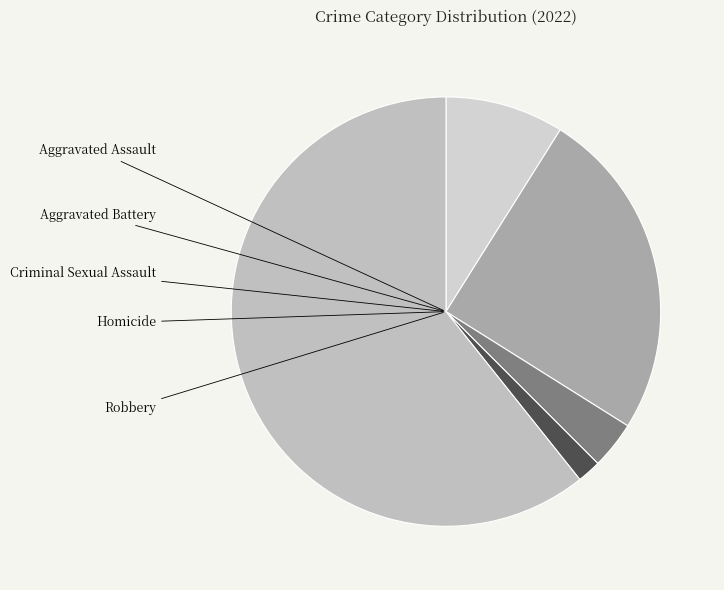

Which category has the biggest portion of the pie?

Robbery